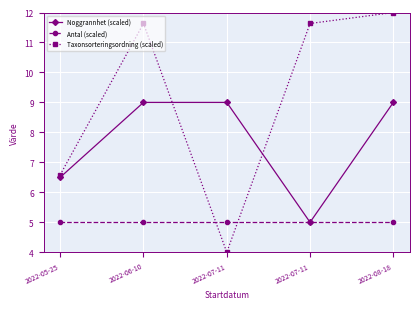

What are all the series names shown in the legend?

Noggrannhet (scaled), Antal (scaled), Taxonsorteringsordning (scaled)